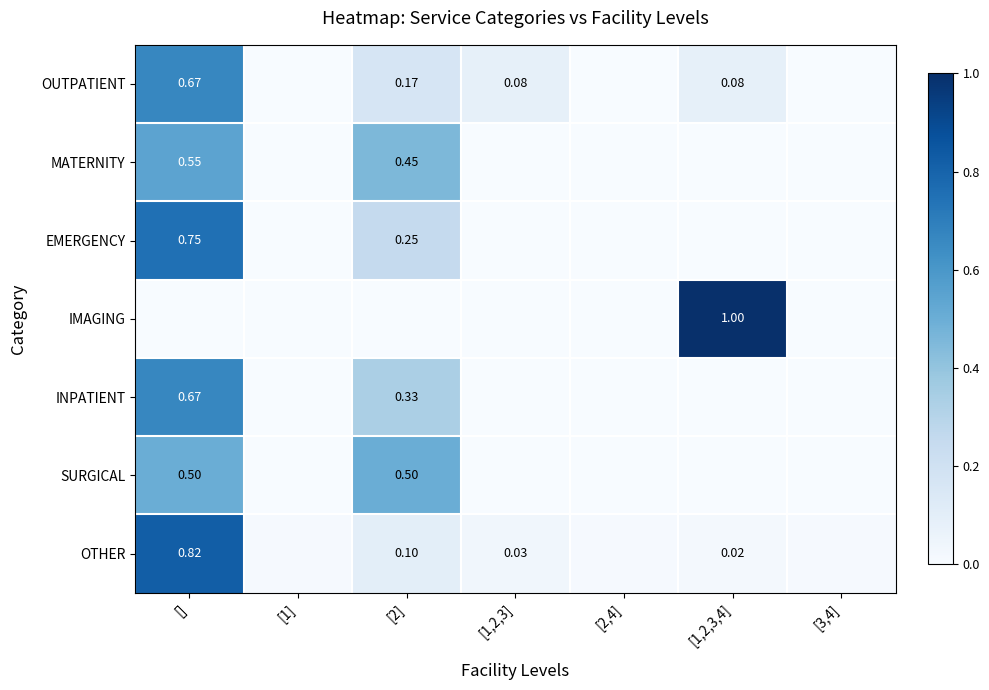

The MATERNITY series shows 0.9 at []. True or false?

False